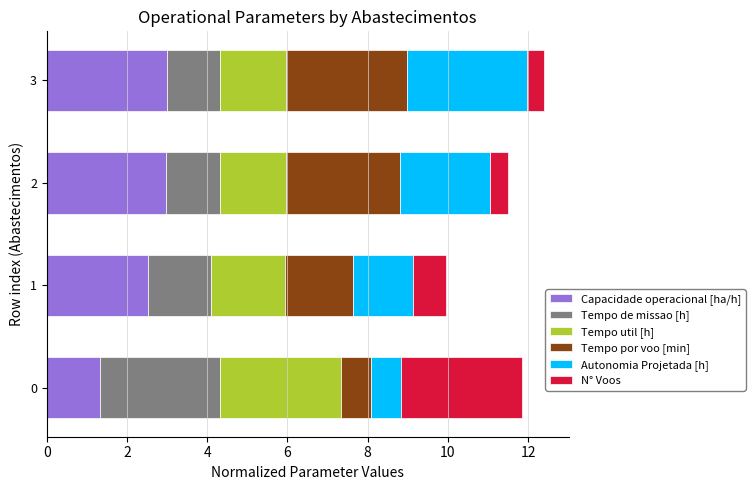

What is the total value across all series at 0?

11.8